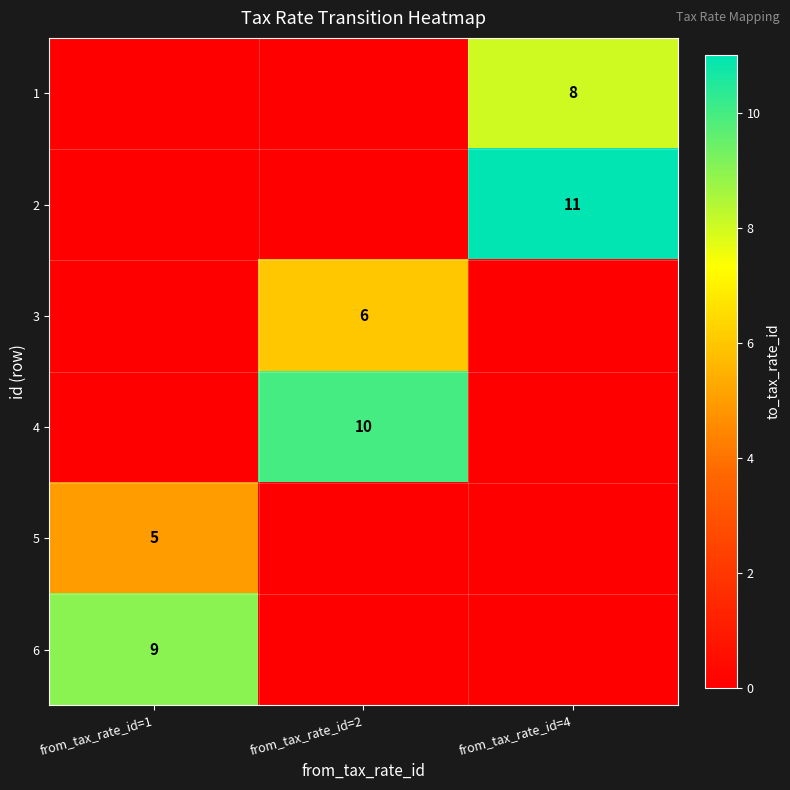

The value of 3 at from_tax_rate_id=2 is 6. True or false?

True